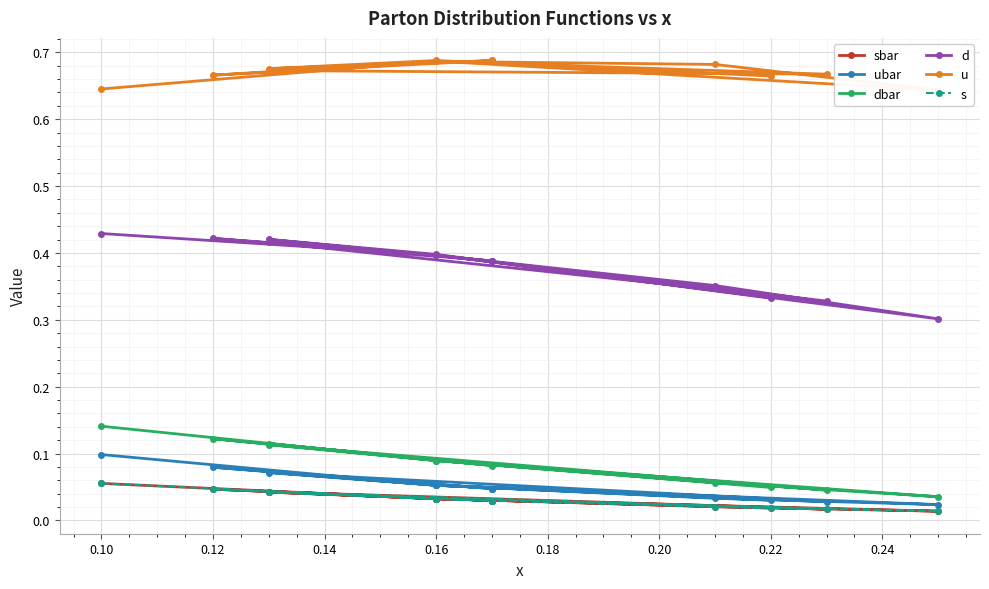

What is the maximum value for sbar?

0.1